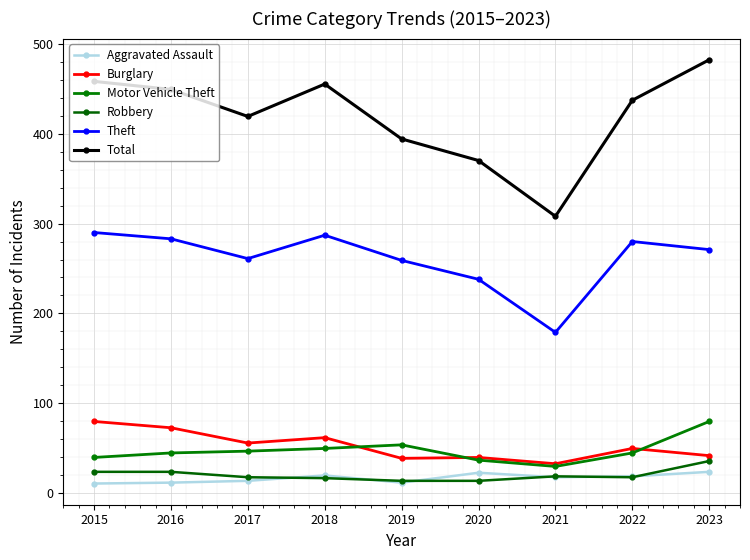

How many interior local peaks does the Aggravated Assault series have?

2